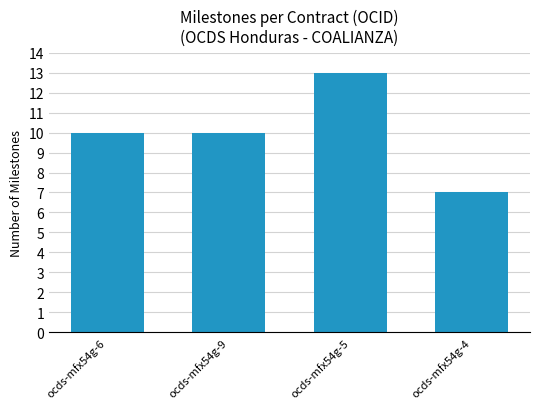

How many values are between 10 and 13?

3